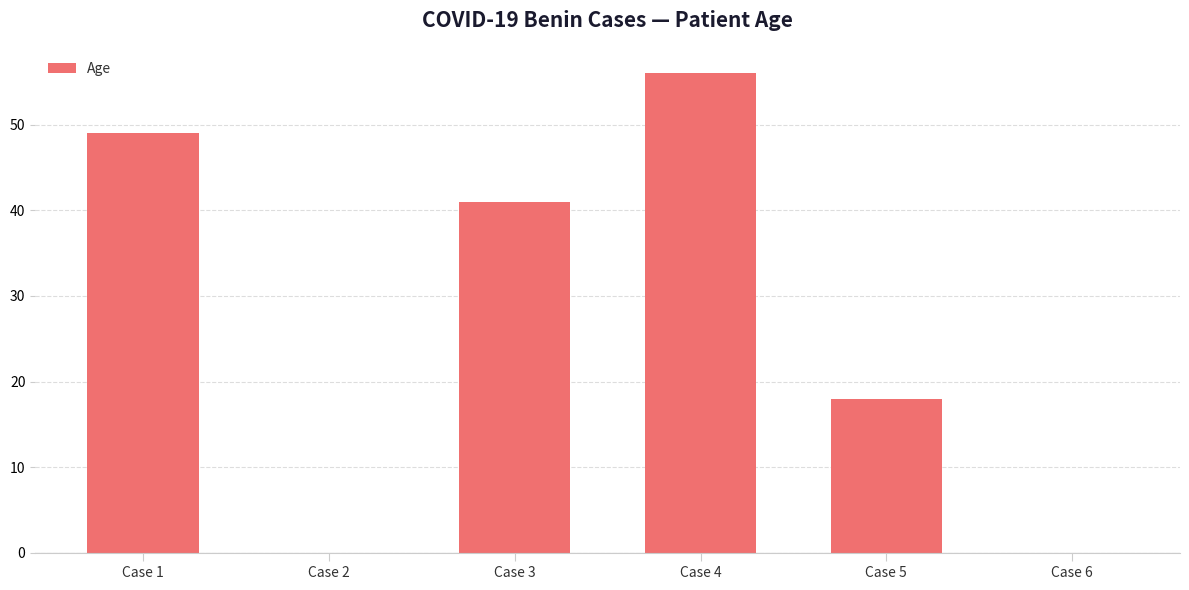

What is the maximum value shown in the chart?

56